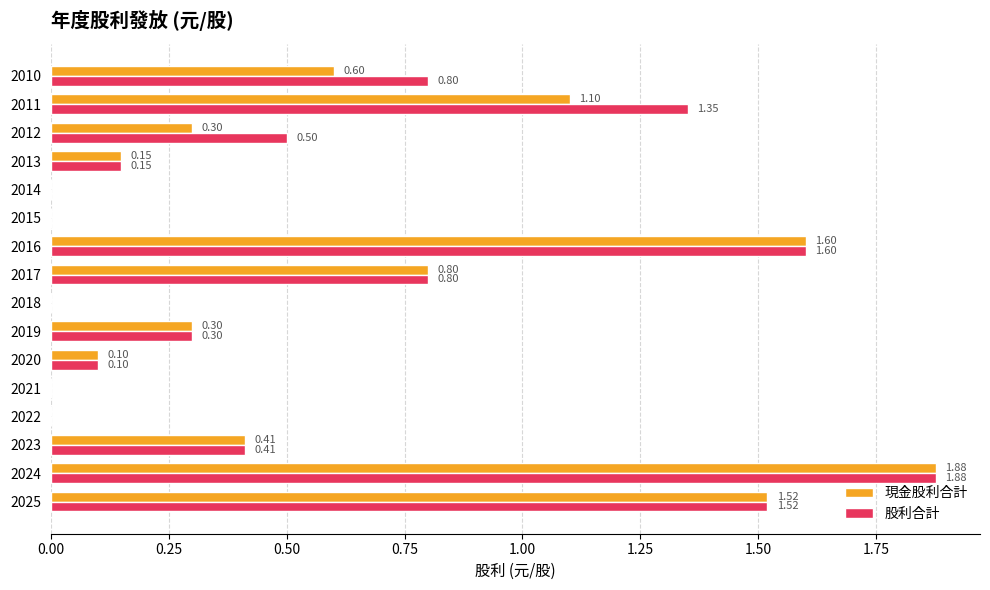

What is the sum of the 股利合計 values at 2020 and 2025?

1.6